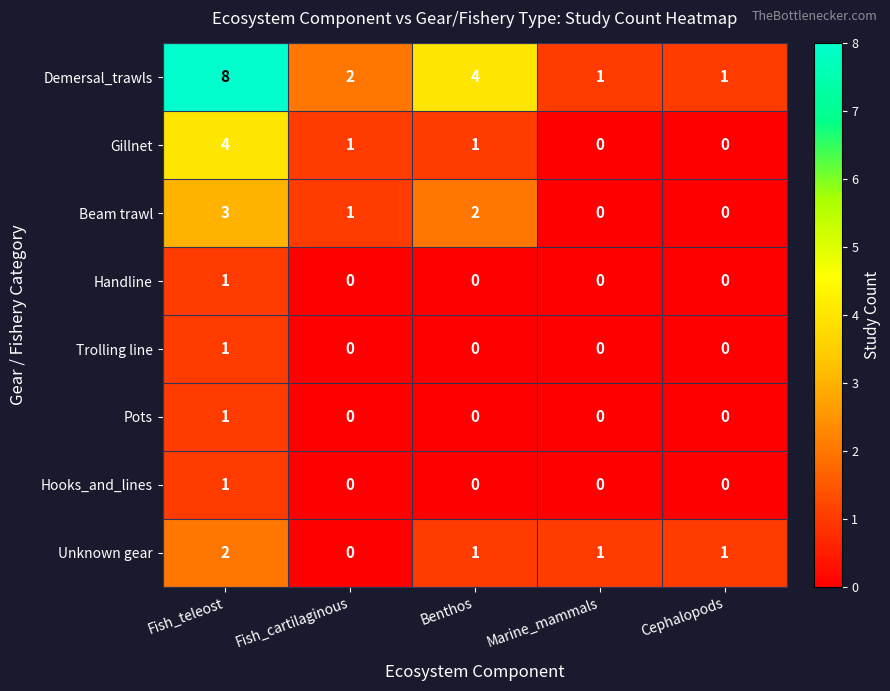

What is the difference between the highest and lowest values at Benthos?

4